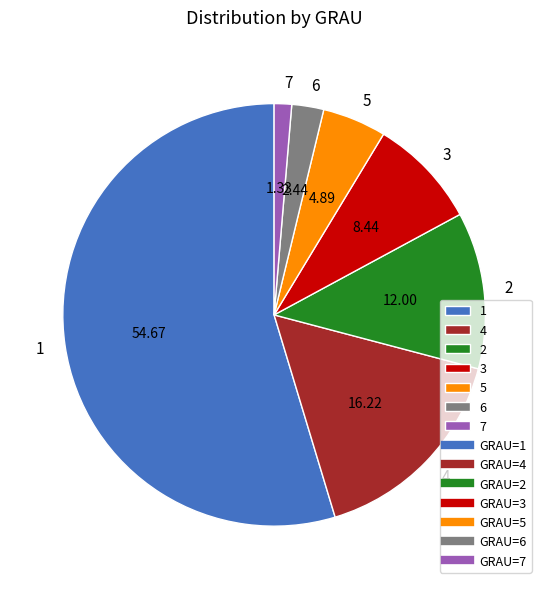

What is the ratio of the value at 6 to the value at 5?

0.5